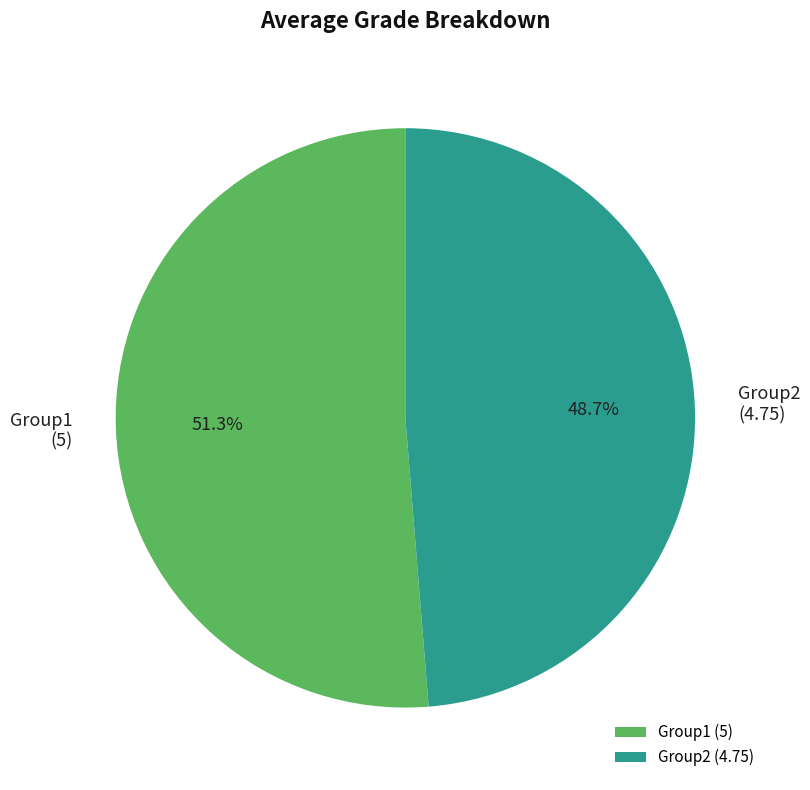

Is Group1 the majority of the pie?

Yes